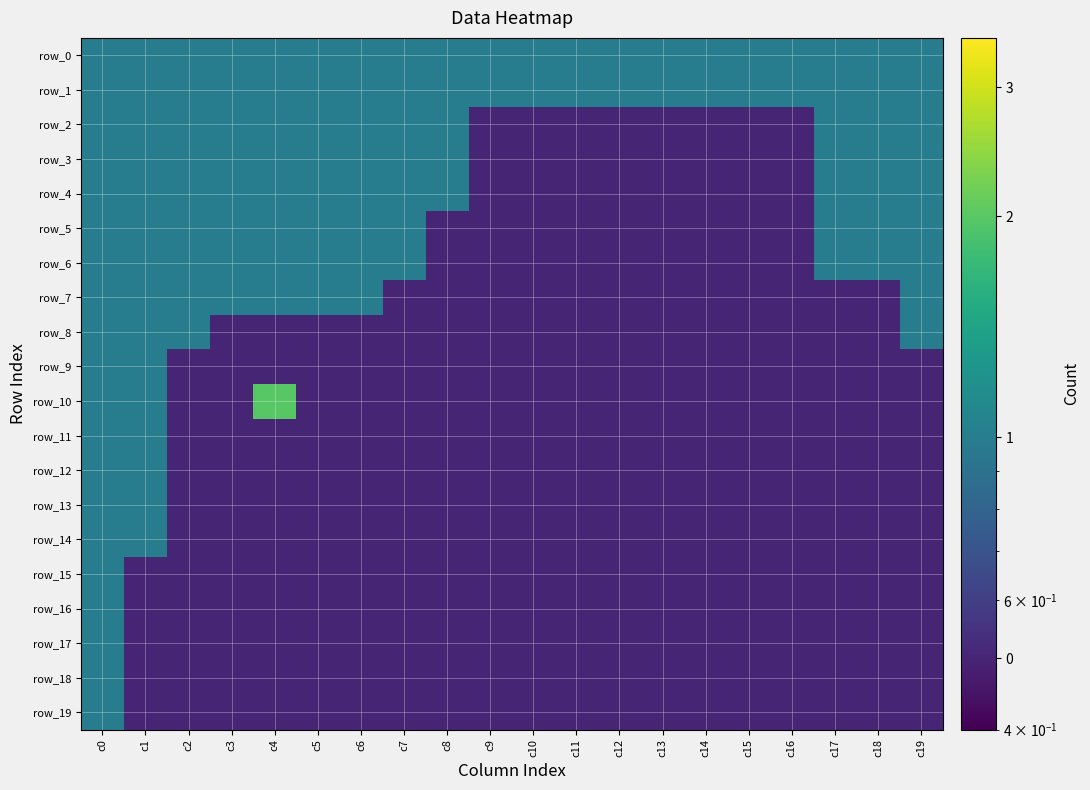

The value of row_19 at c17 is 0.5. True or false?

True